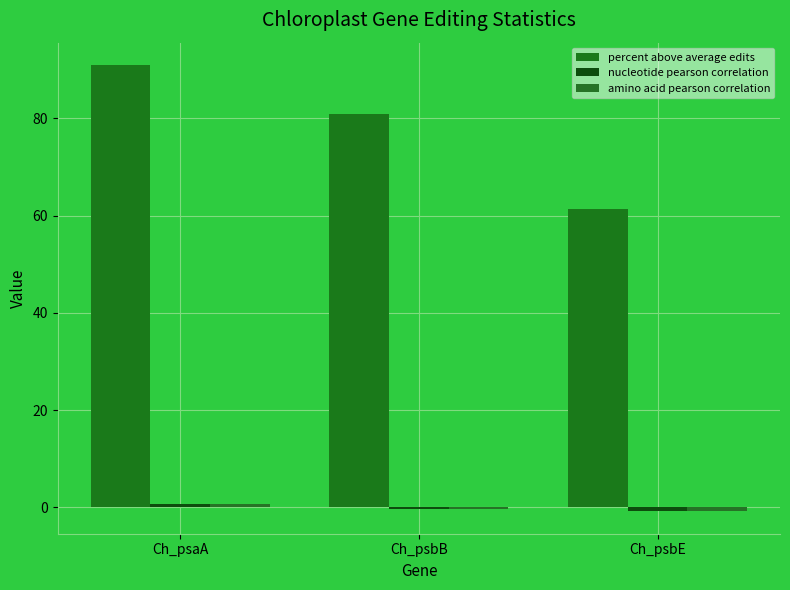

What is the value of the percent above average edits bar at the 1st from the left?

91.0